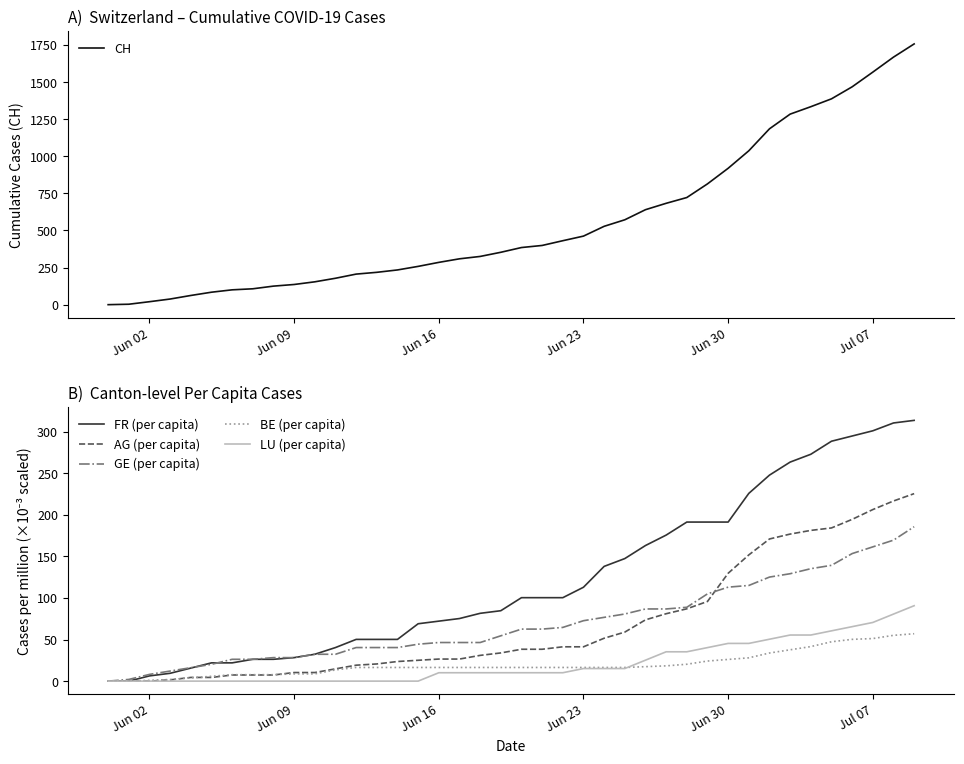

After their last crossing, which series has the higher values: FR (per capita) or GE (per capita)?

GE (per capita)